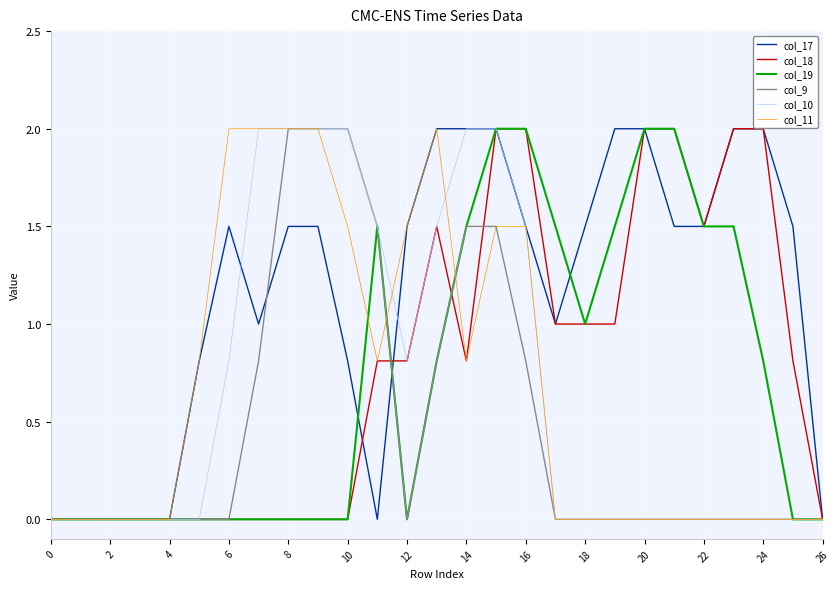

What are all the series names shown in the legend?

col_17, col_18, col_19, col_9, col_10, col_11